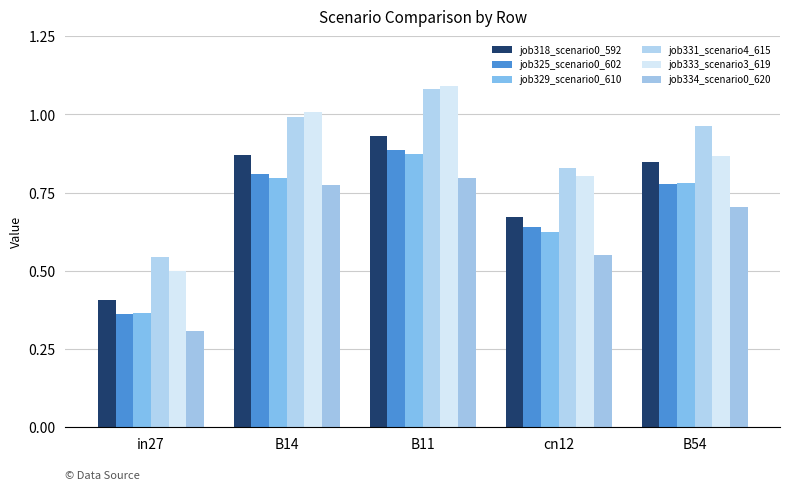

Does the chart contain any negative values?

No